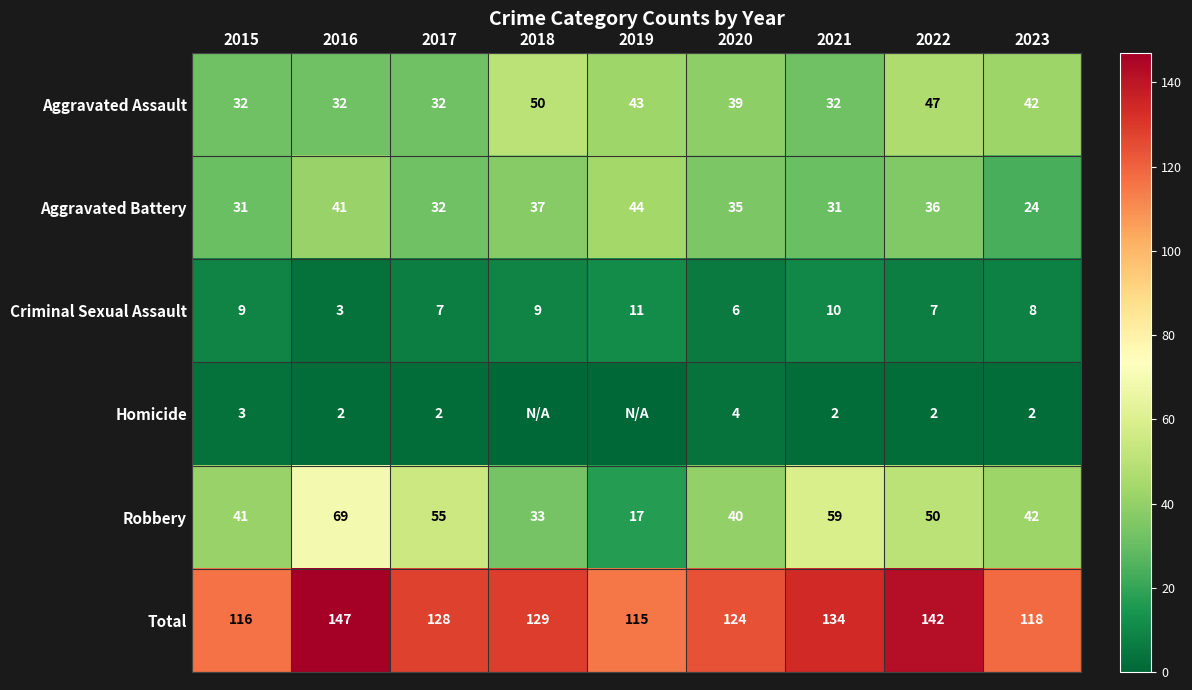

At which label does Total reach its peak?

2016